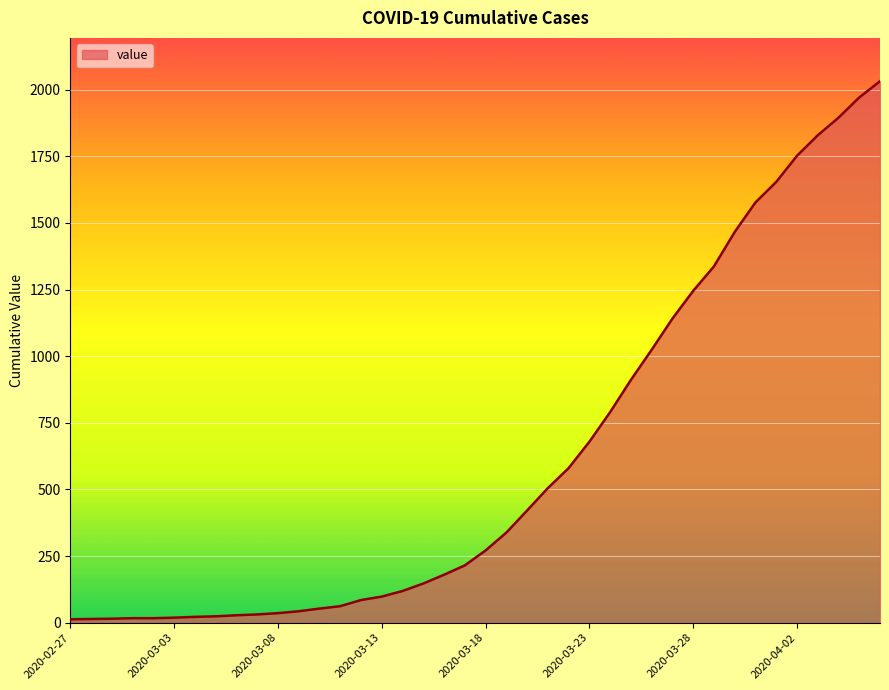

What is the average value?

616